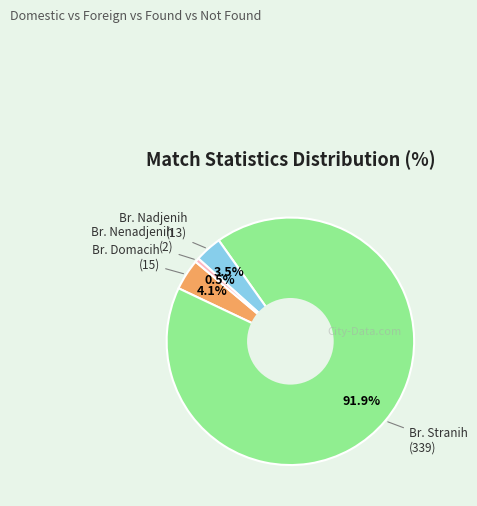

Does any single category account for the majority?

Yes